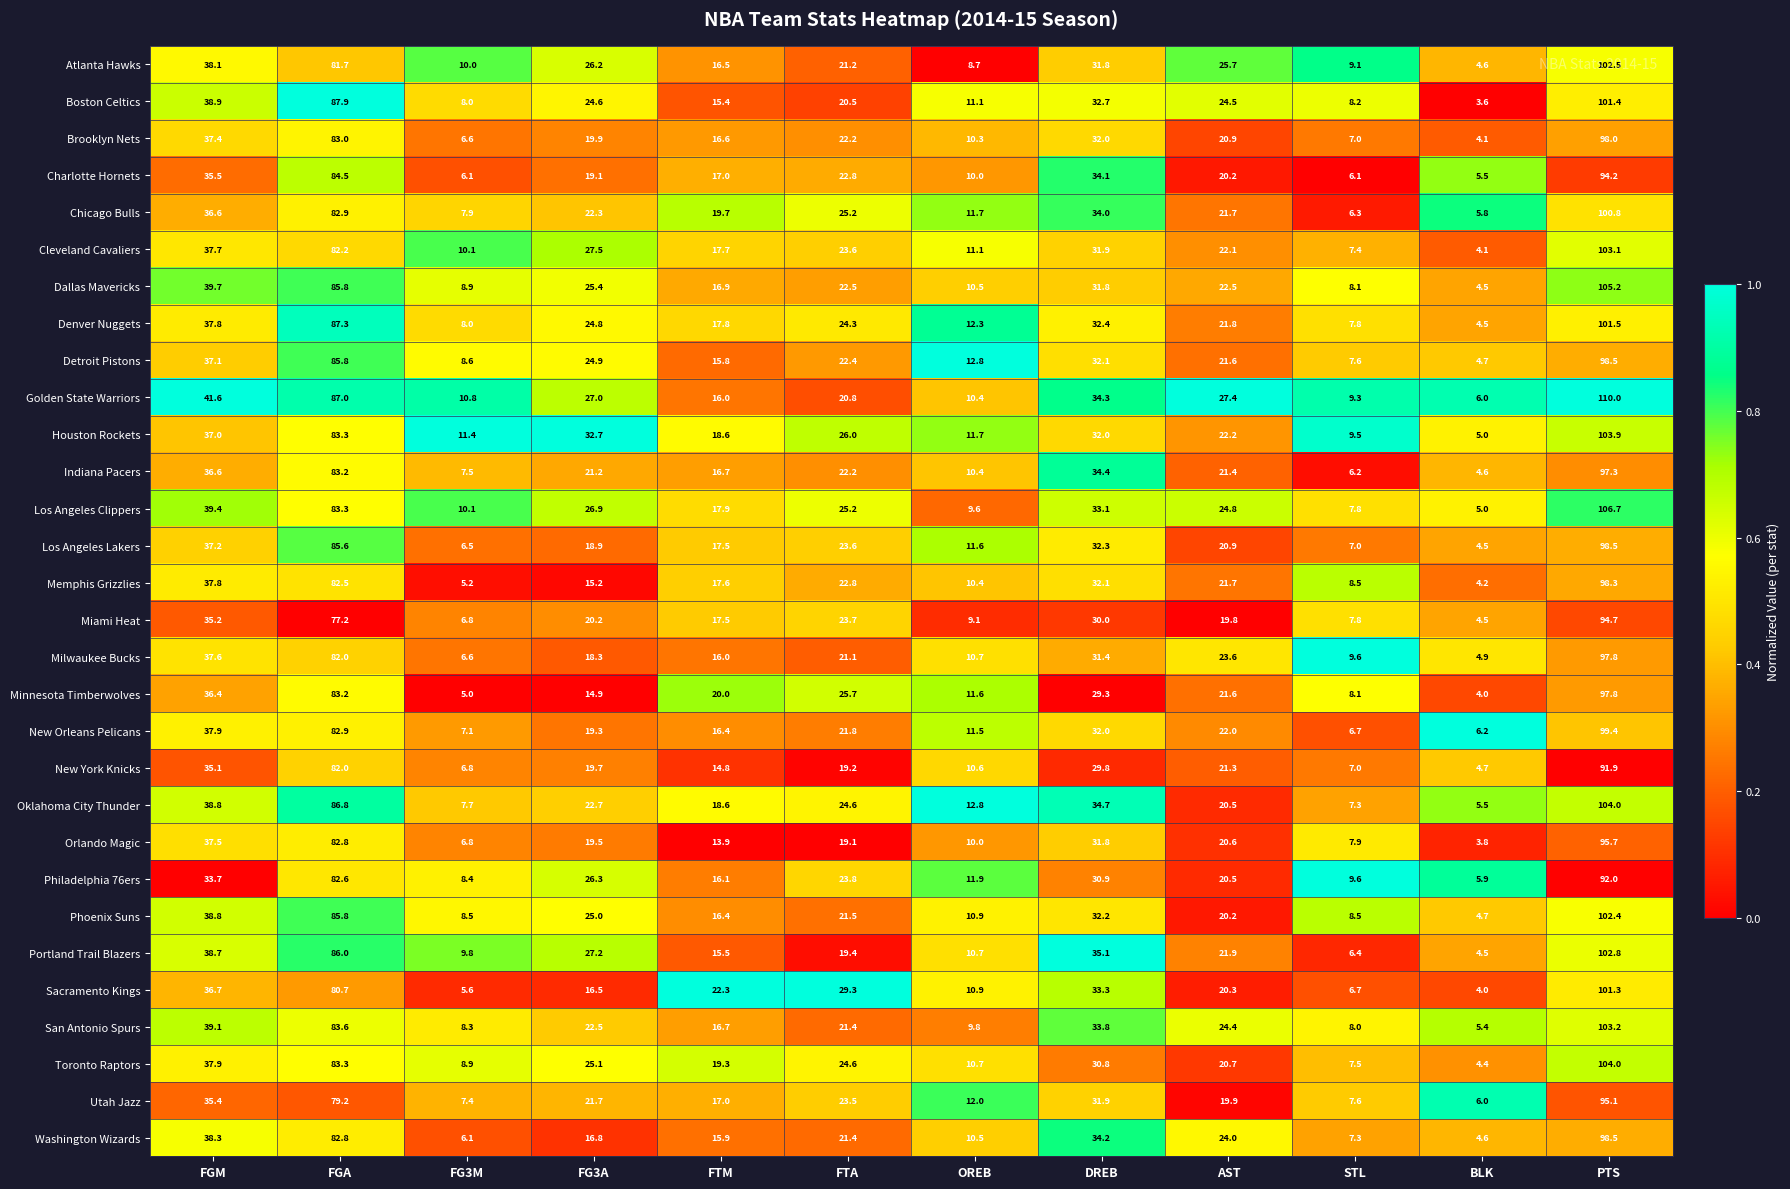

Where is Phoenix Suns nearest to the value 53?

FGM